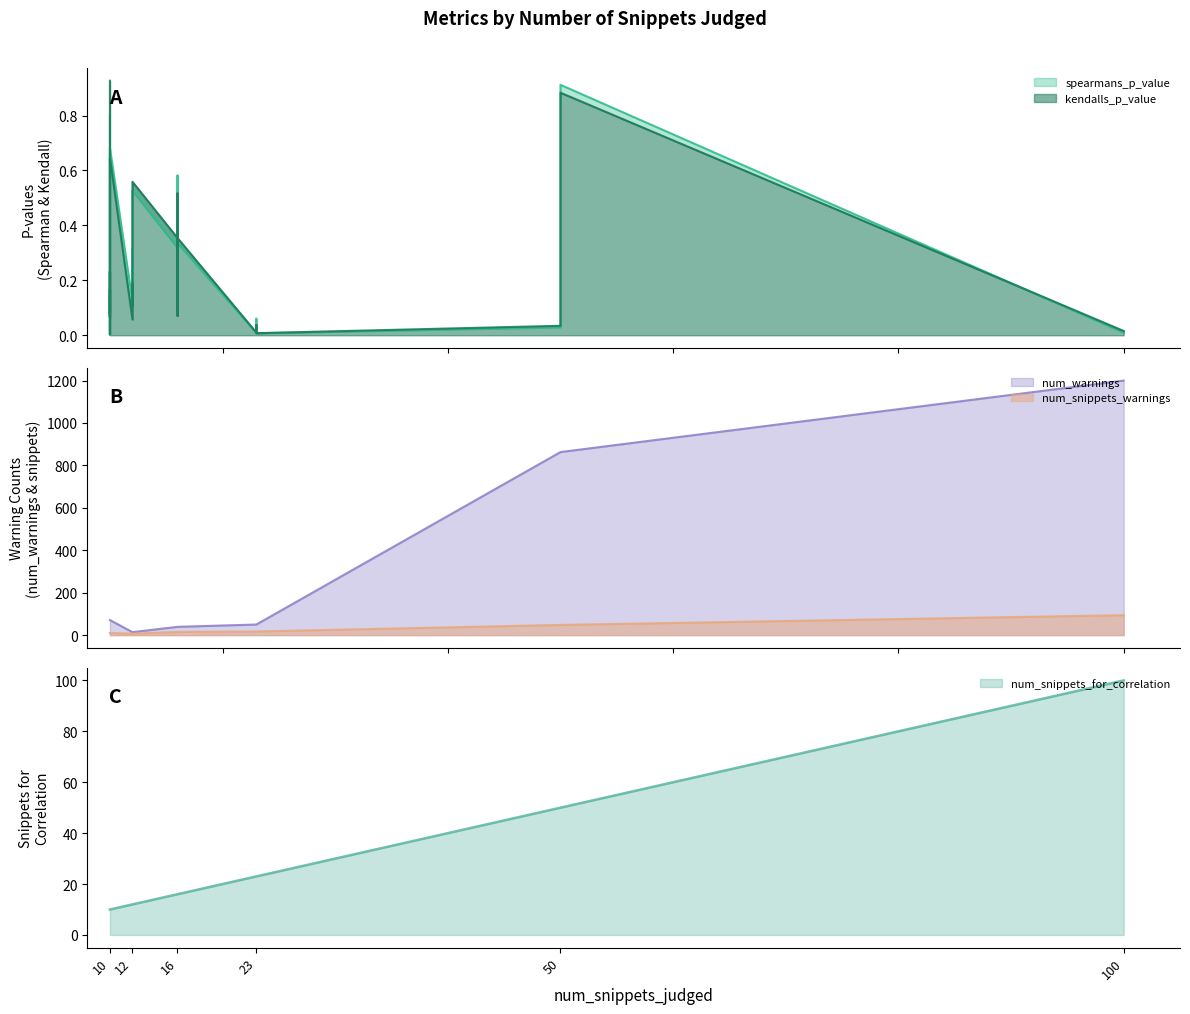

How many lines are shown in the chart?

5